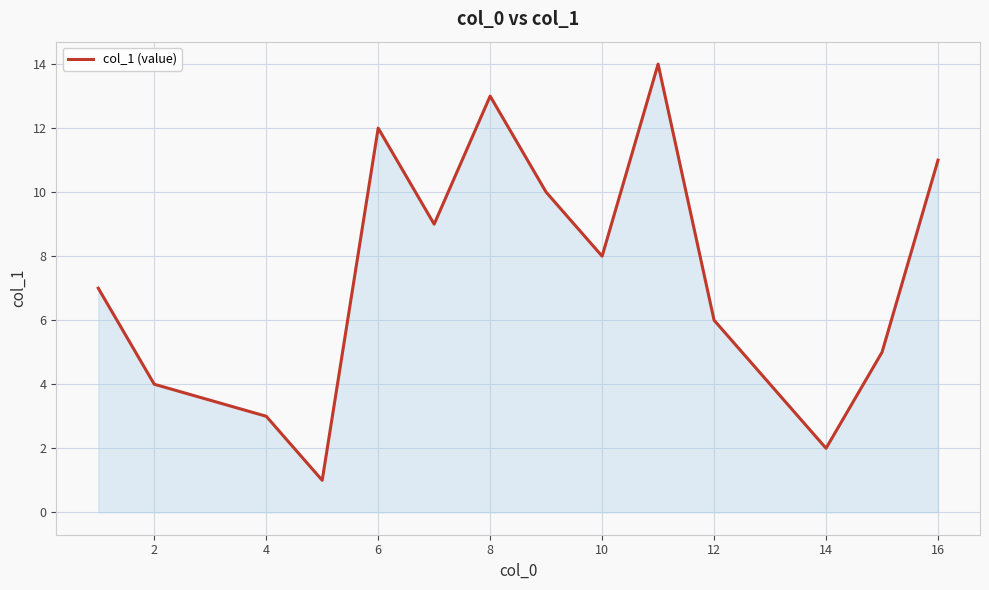

What is the maximum value shown in the chart?

14